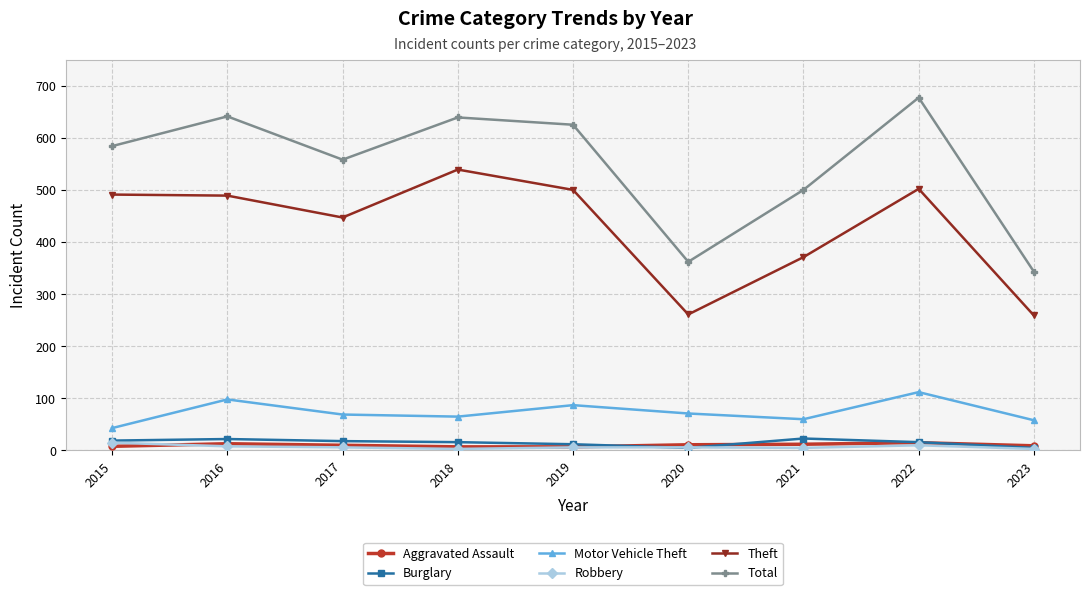

The Motor Vehicle Theft series shows 112 at 2022. True or false?

True